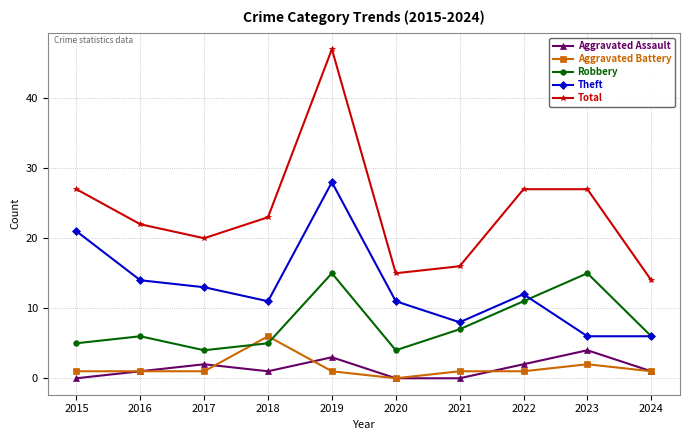

True or false: Theft and Aggravated Battery intersect in this chart.

False